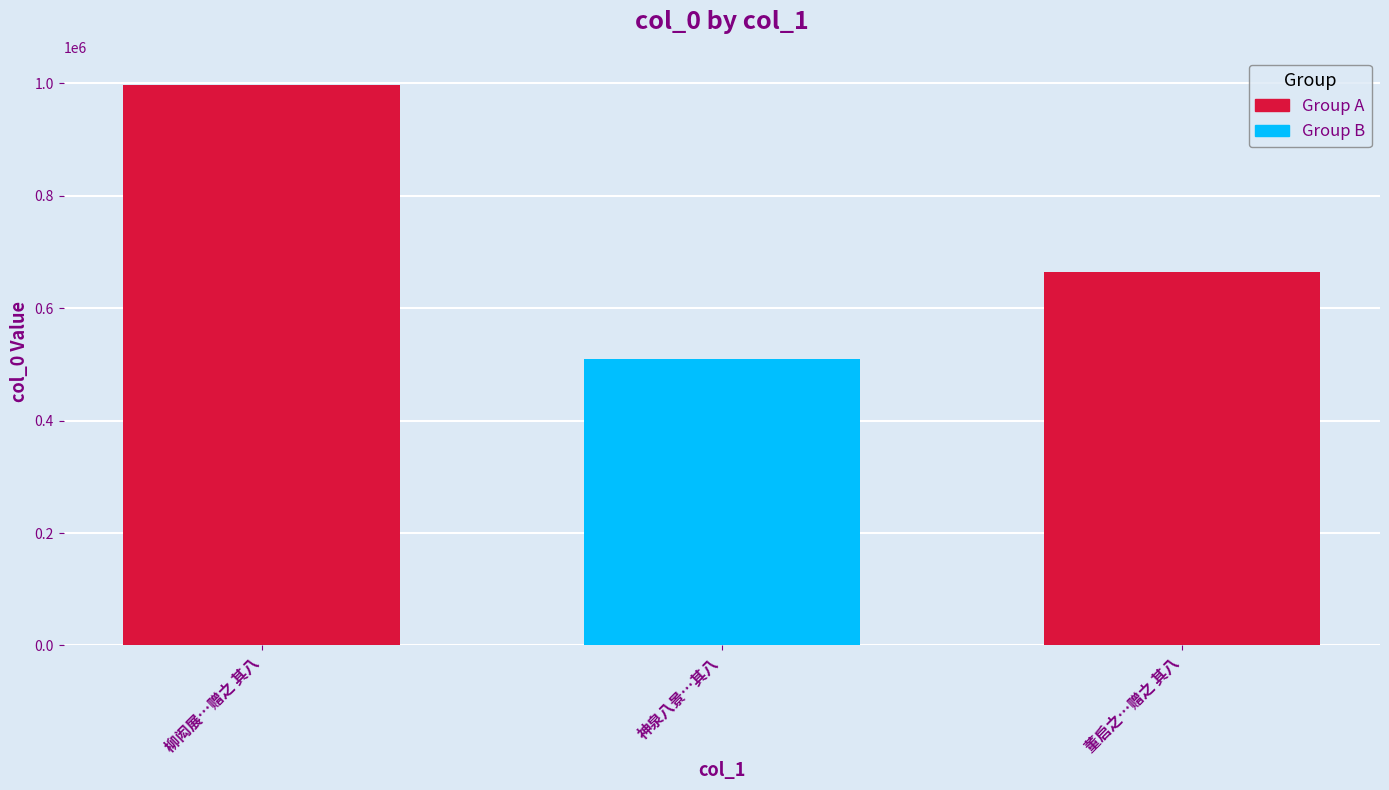

What is the change in value from 柳闳展…赠之 其八 to 神泉八景…其八?

-487112